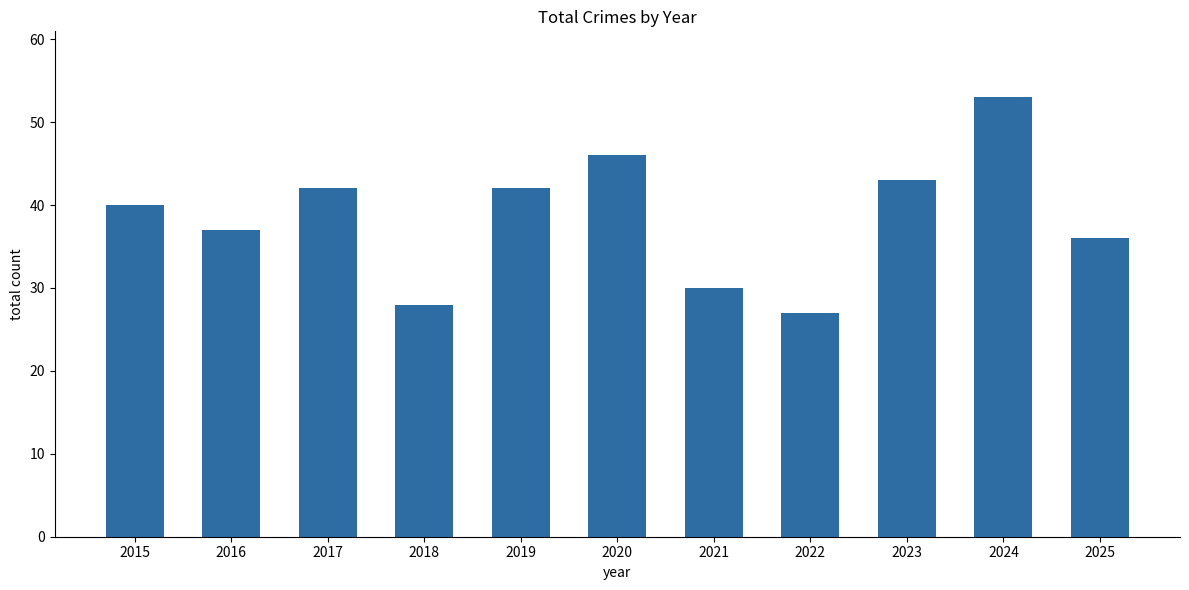

How many data points are less than 40?

5